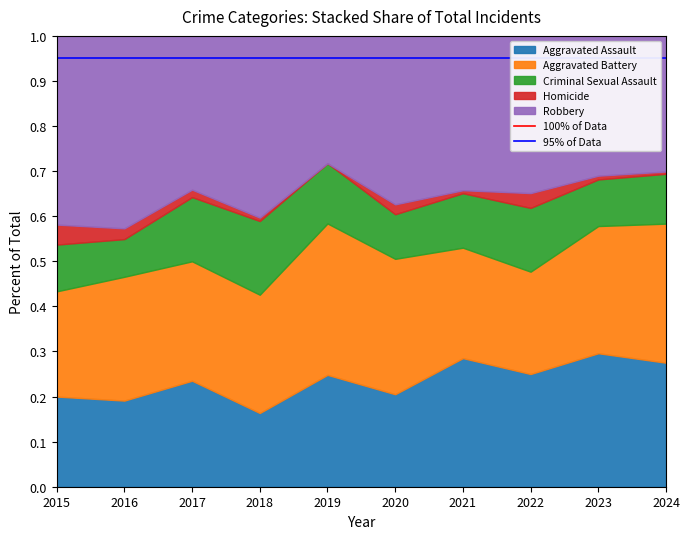

What value does the 95% of Data series have at 2015?

0.9